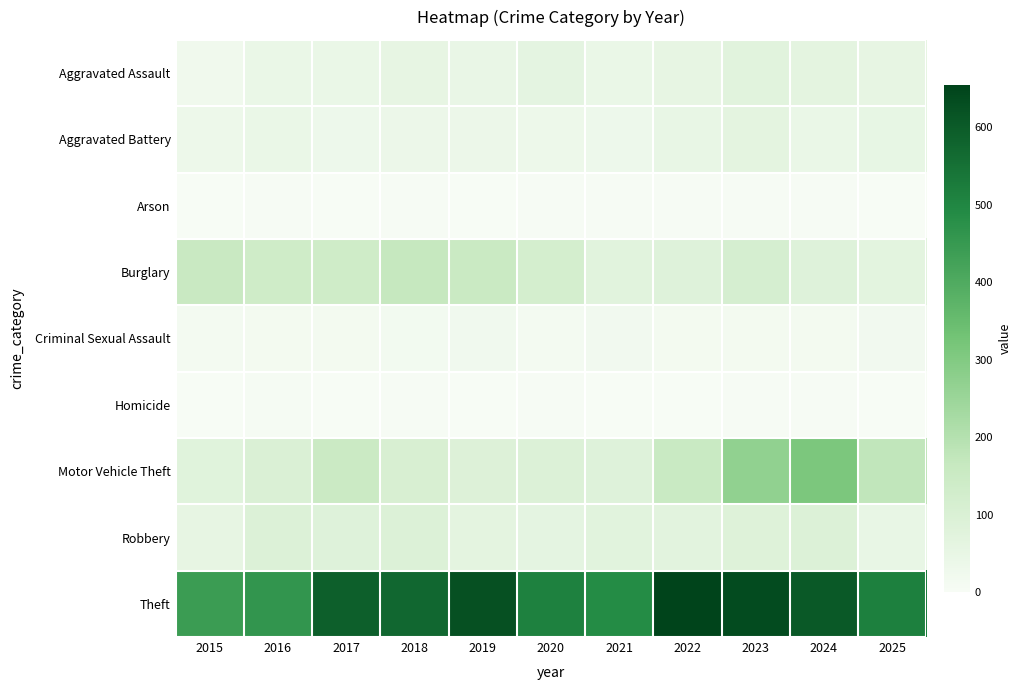

Between 2015 and 2024, which series saw the biggest shift?

Motor Vehicle Theft